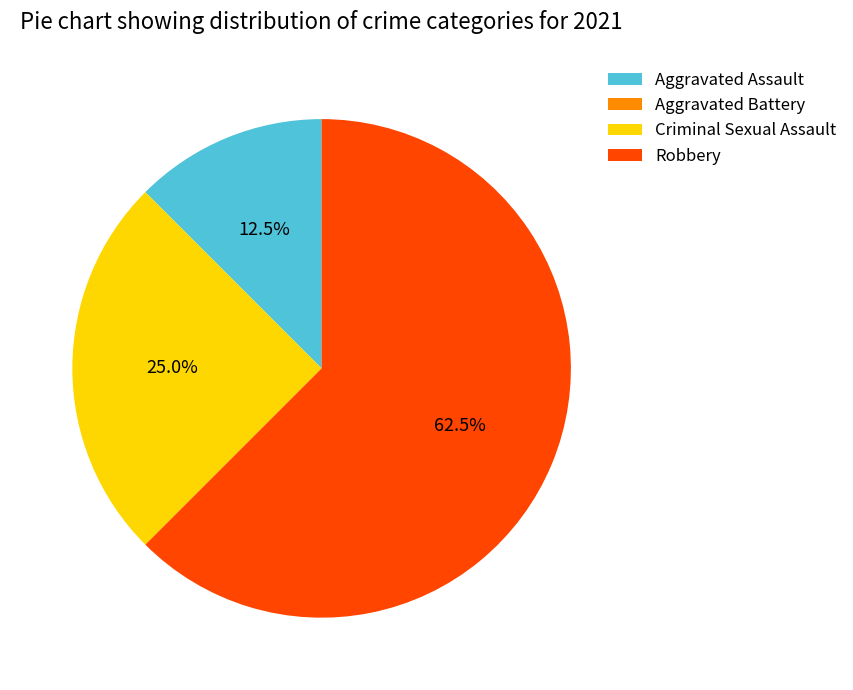

Which has a higher value, Aggravated Assault or Criminal Sexual Assault?

Criminal Sexual Assault